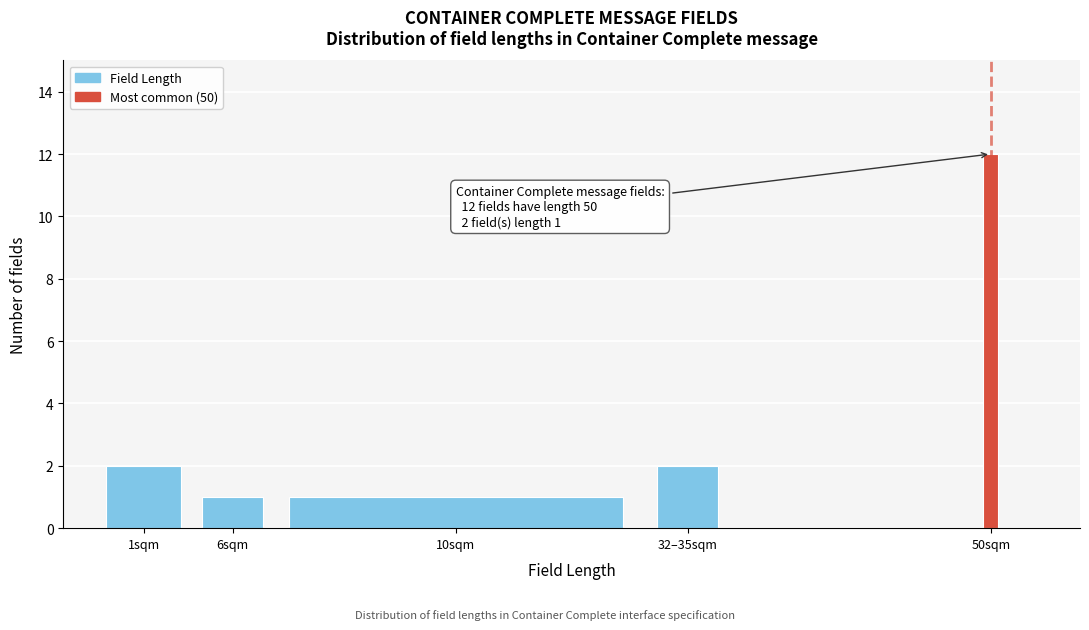

Reading left to right, what are all the values shown in this chart?

1sqm=2	6sqm=1	10sqm=1	32–35sqm=2	50sqm=12